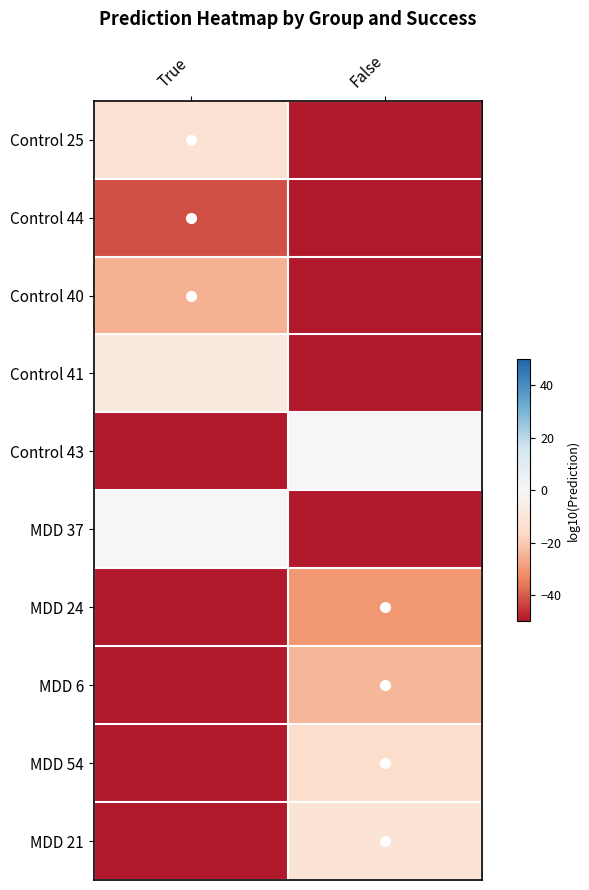

Which series has the largest total across all categories?

Control 43